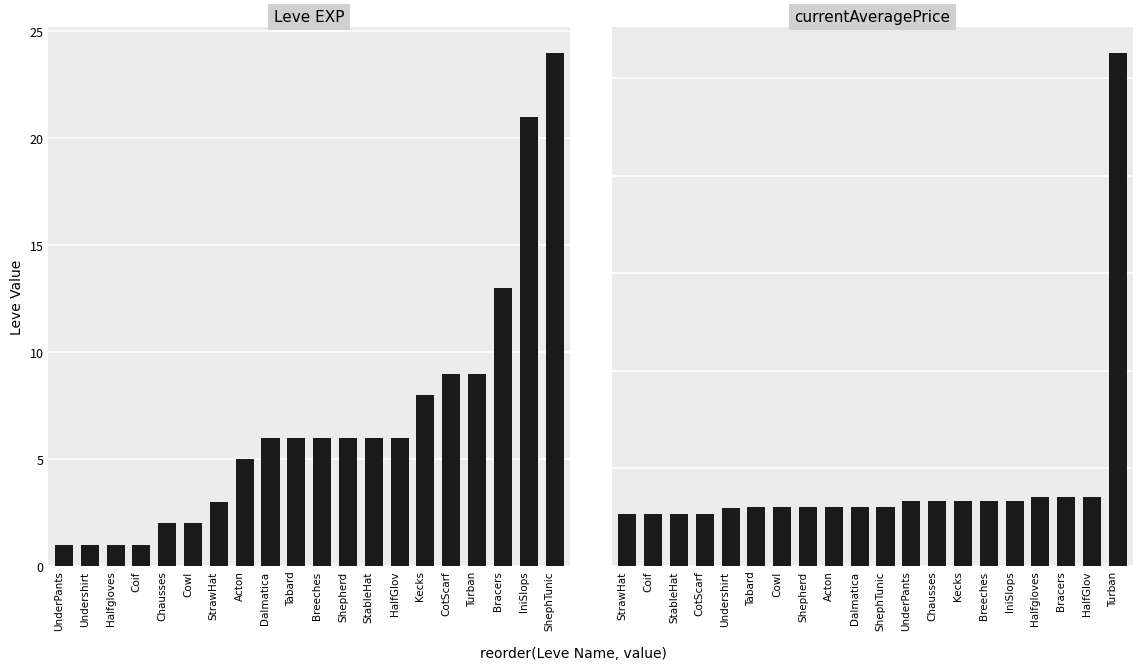

What is the average value of the Leve EXP series?

7